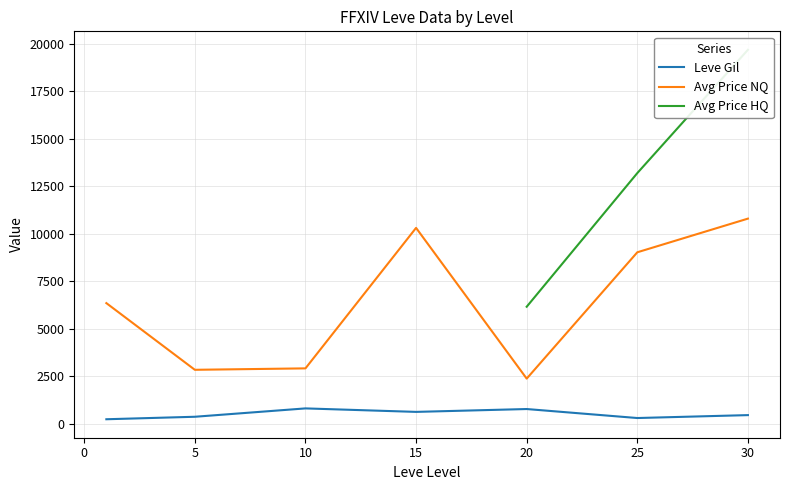

What is the value of the Leve Gil point at the 1st from the left?

232.5